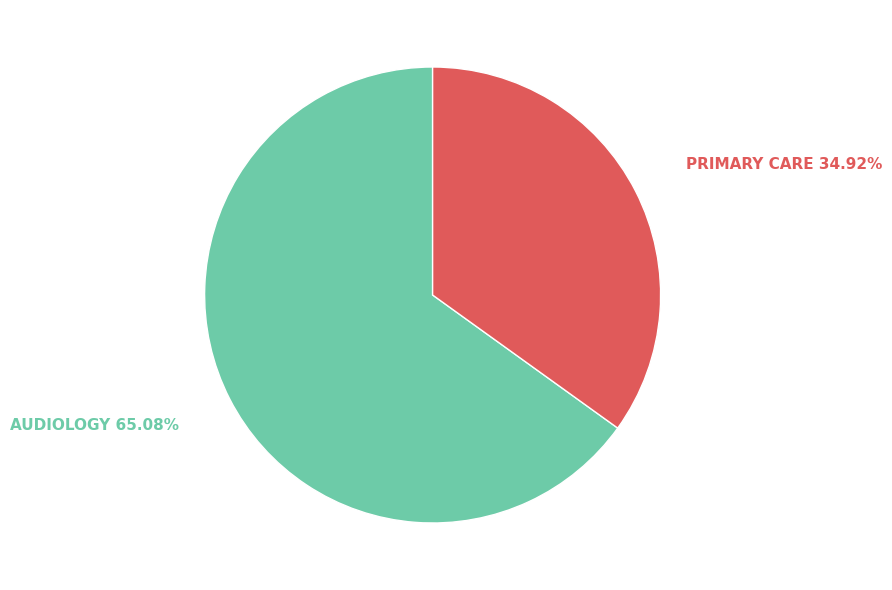

Does PRIMARY CARE account for over 50% of the chart?

No